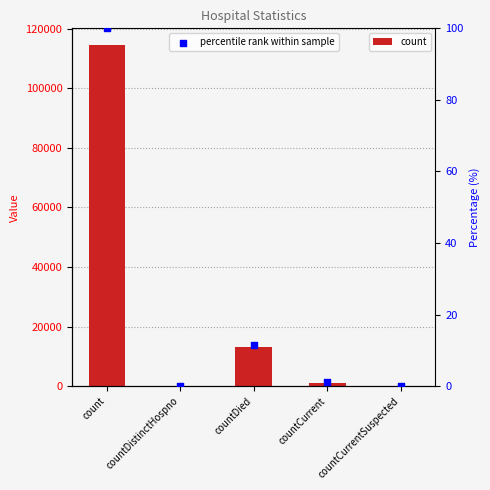

What are all the series names shown in the legend?

count, percentile rank within sample